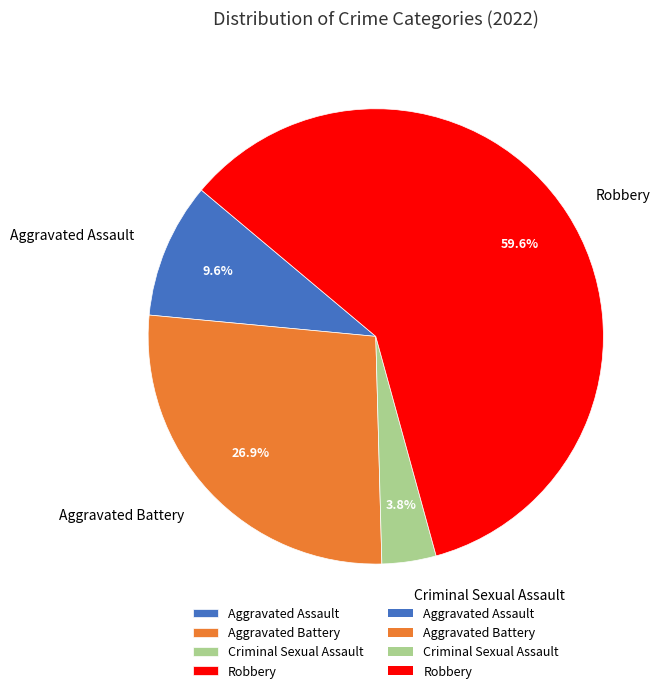

Which has a higher value, Aggravated Battery or Robbery?

Robbery